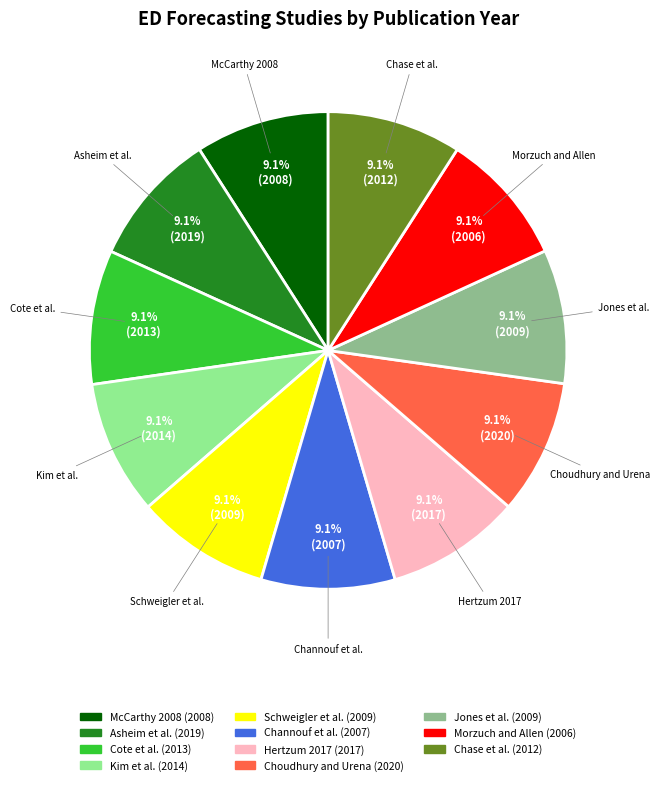

How many slices are in this pie chart?

11